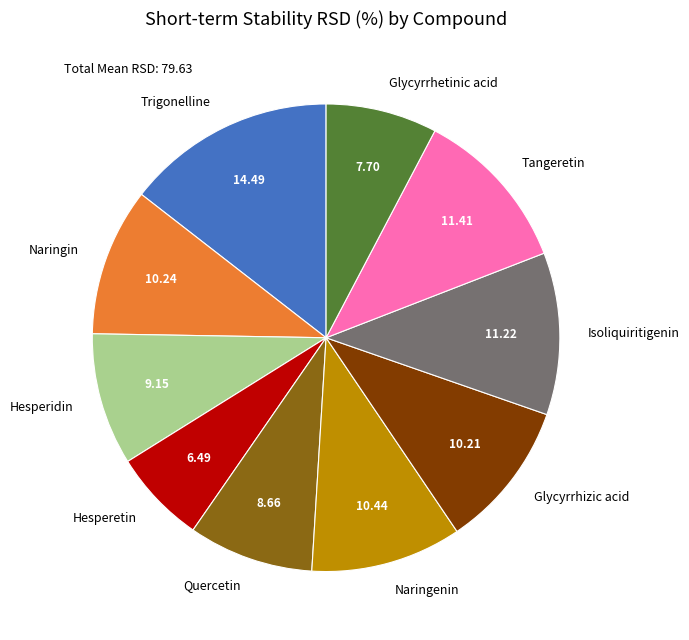

Between Naringin and Trigonelline, which is larger?

Trigonelline